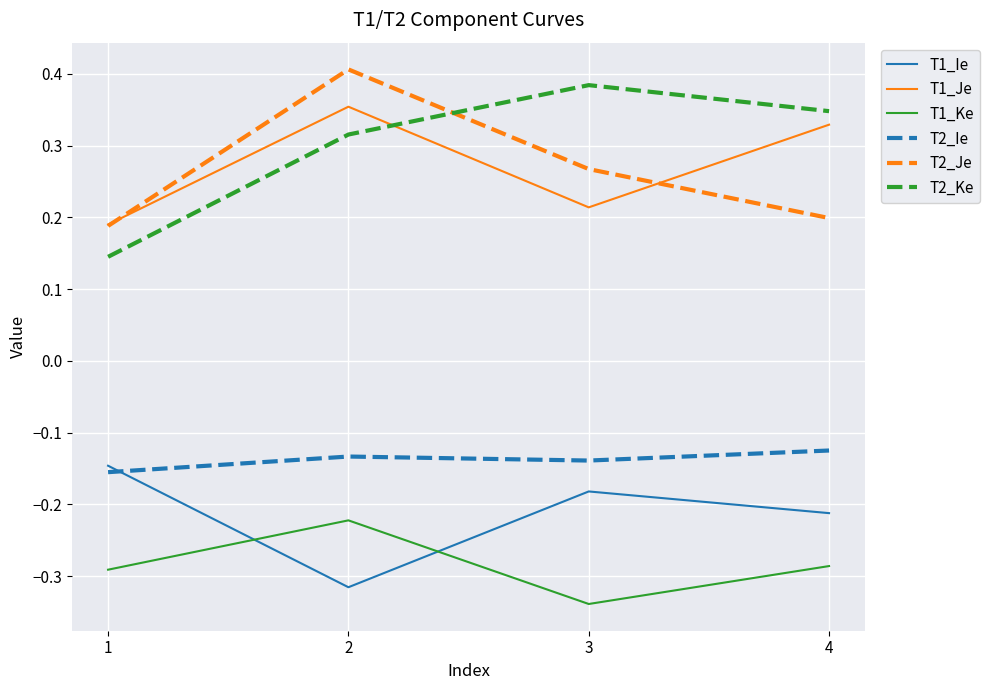

True or false: T1_Je has a value of 0.1 at 4.

False